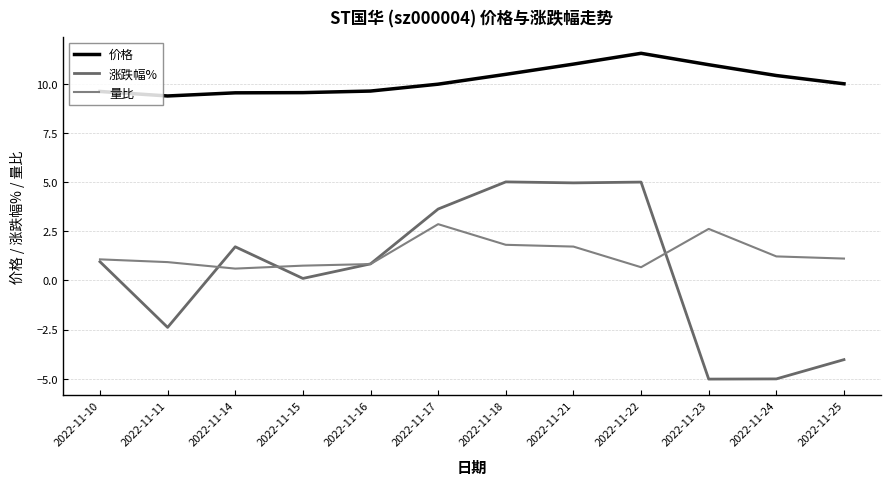

What is the total value across all series at 2022-11-22?

17.2